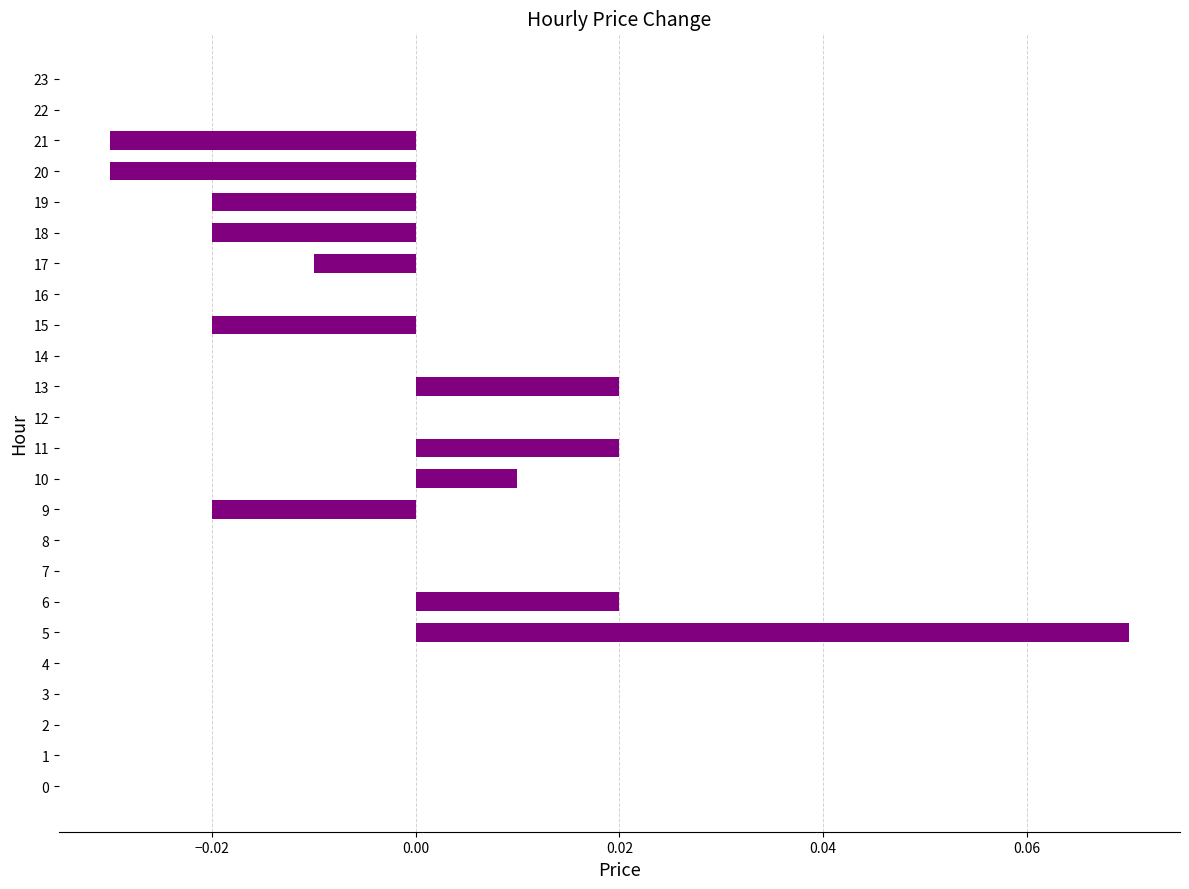

Between 18 and 22, which is larger?

22